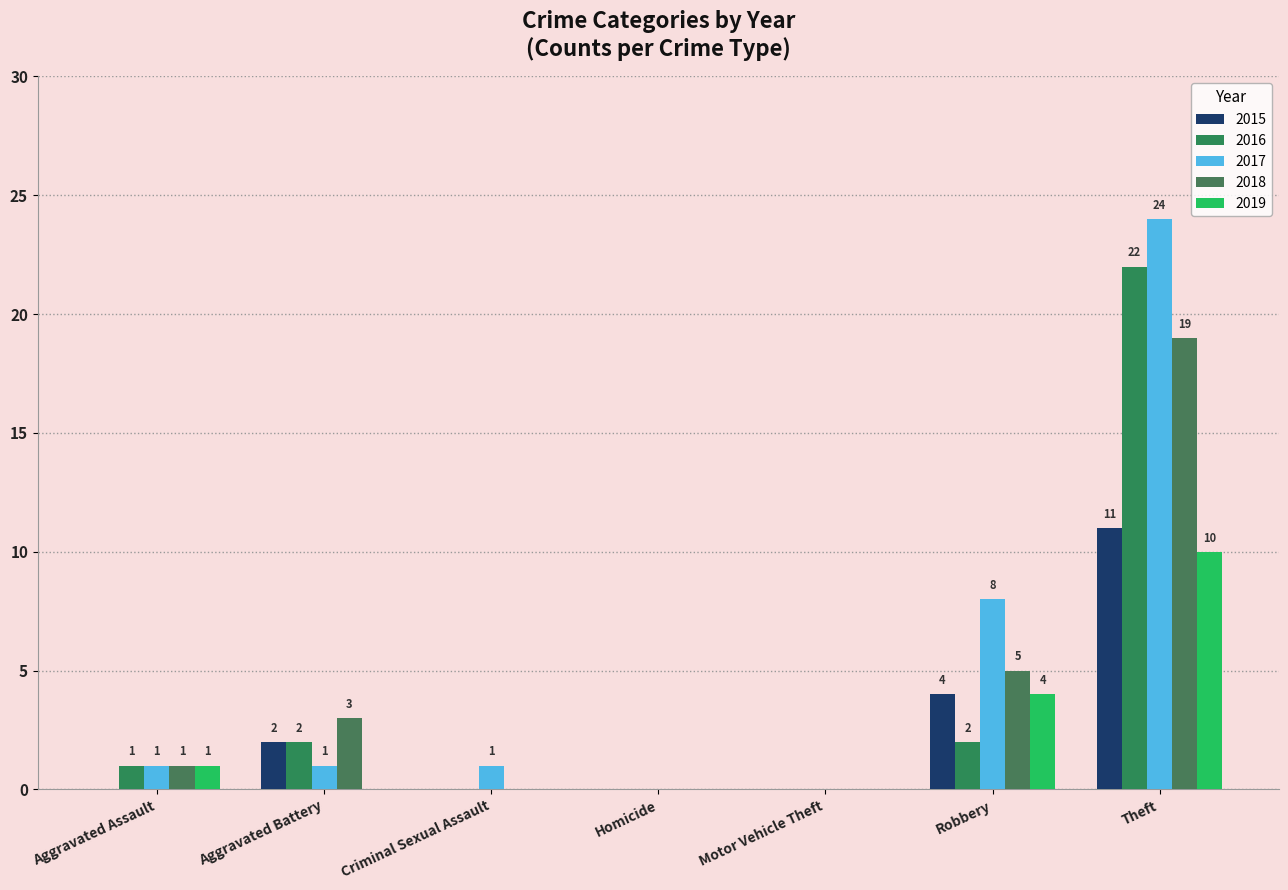

How many groups of bars are there?

7